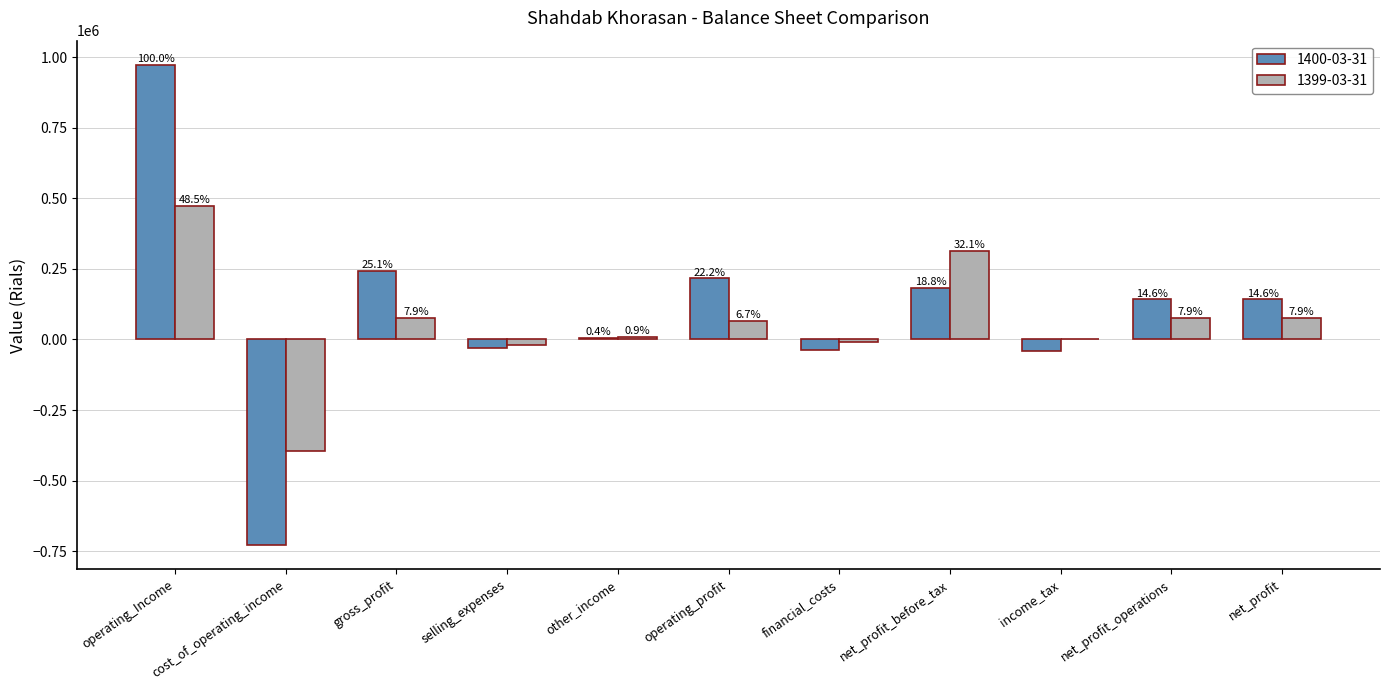

How many groups of bars are there?

11